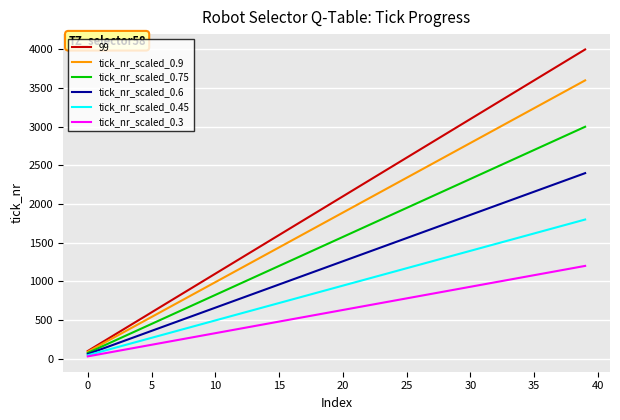

At how many categories does at least one series exceed 971?

31